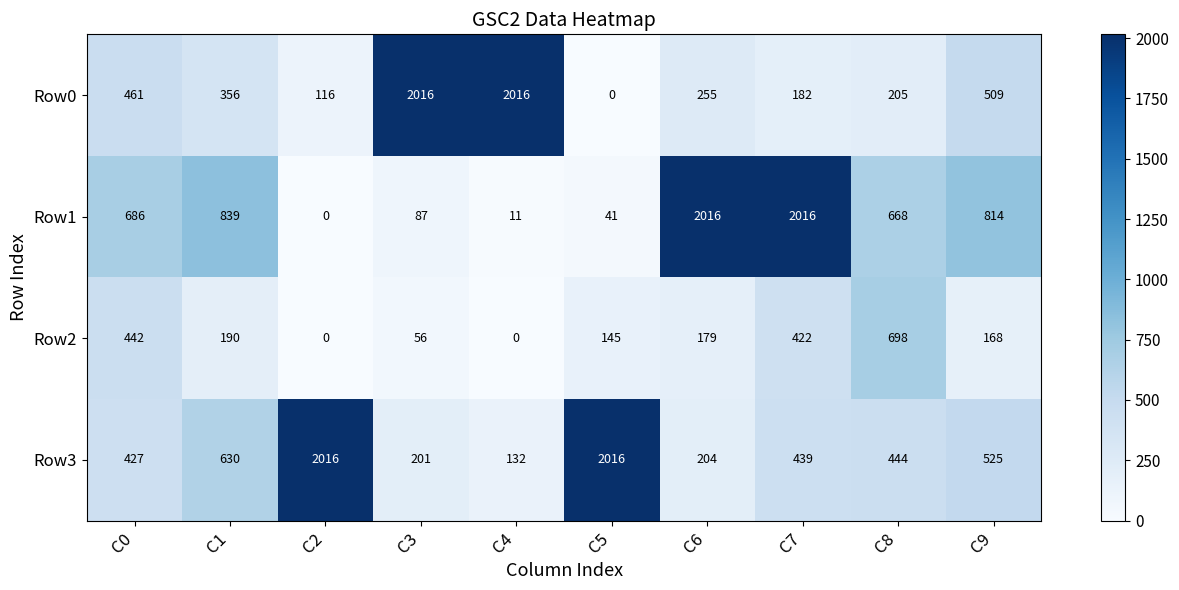

What value does the Row3 series have at C3, to the nearest 10?

200